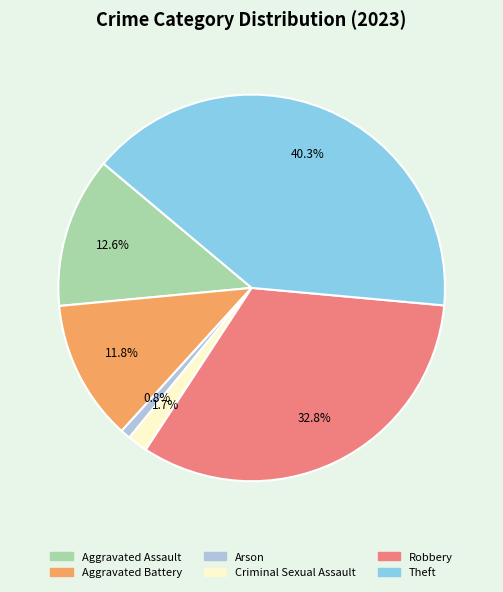

Does any single category account for the majority?

No